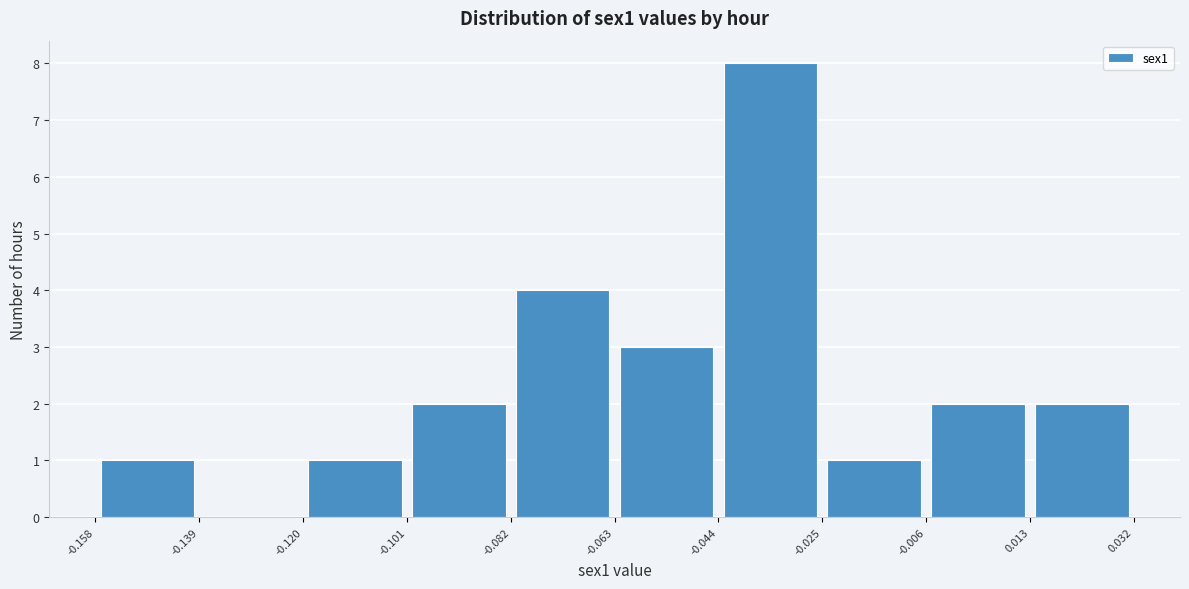

How tall is the bar that spans -0.158 to -0.139 on the x-axis? The values are not printed on the chart, so give them approximately, as read against the axis.

1